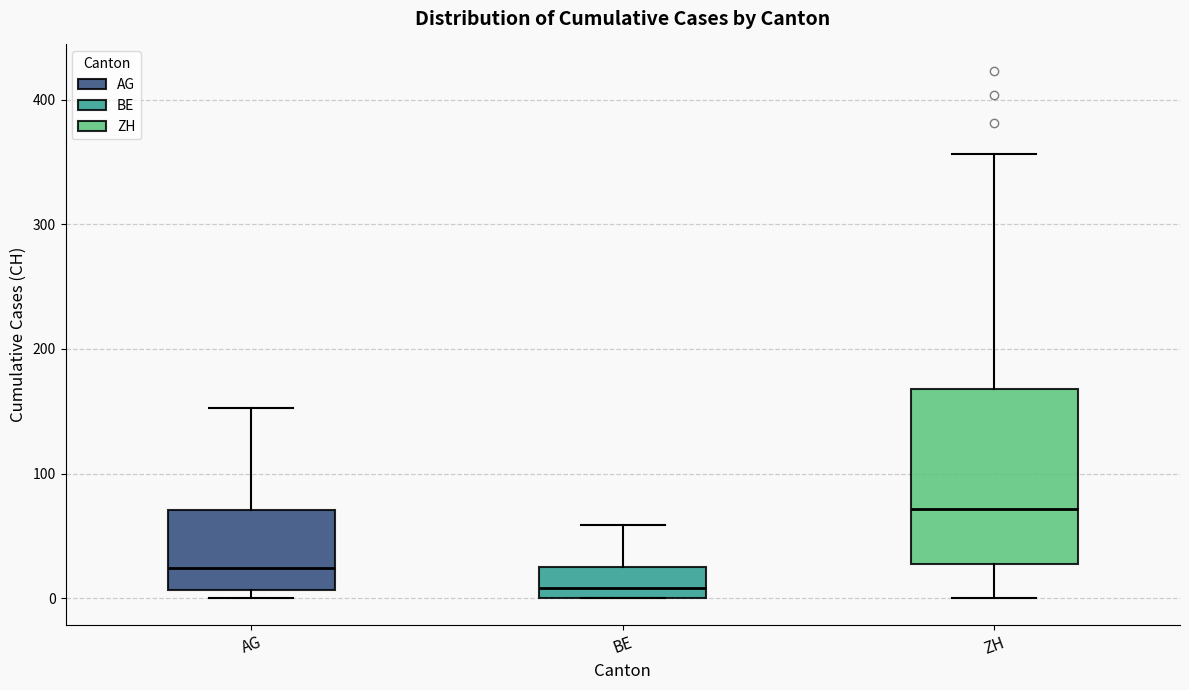

Which box has the highest median line?

ZH